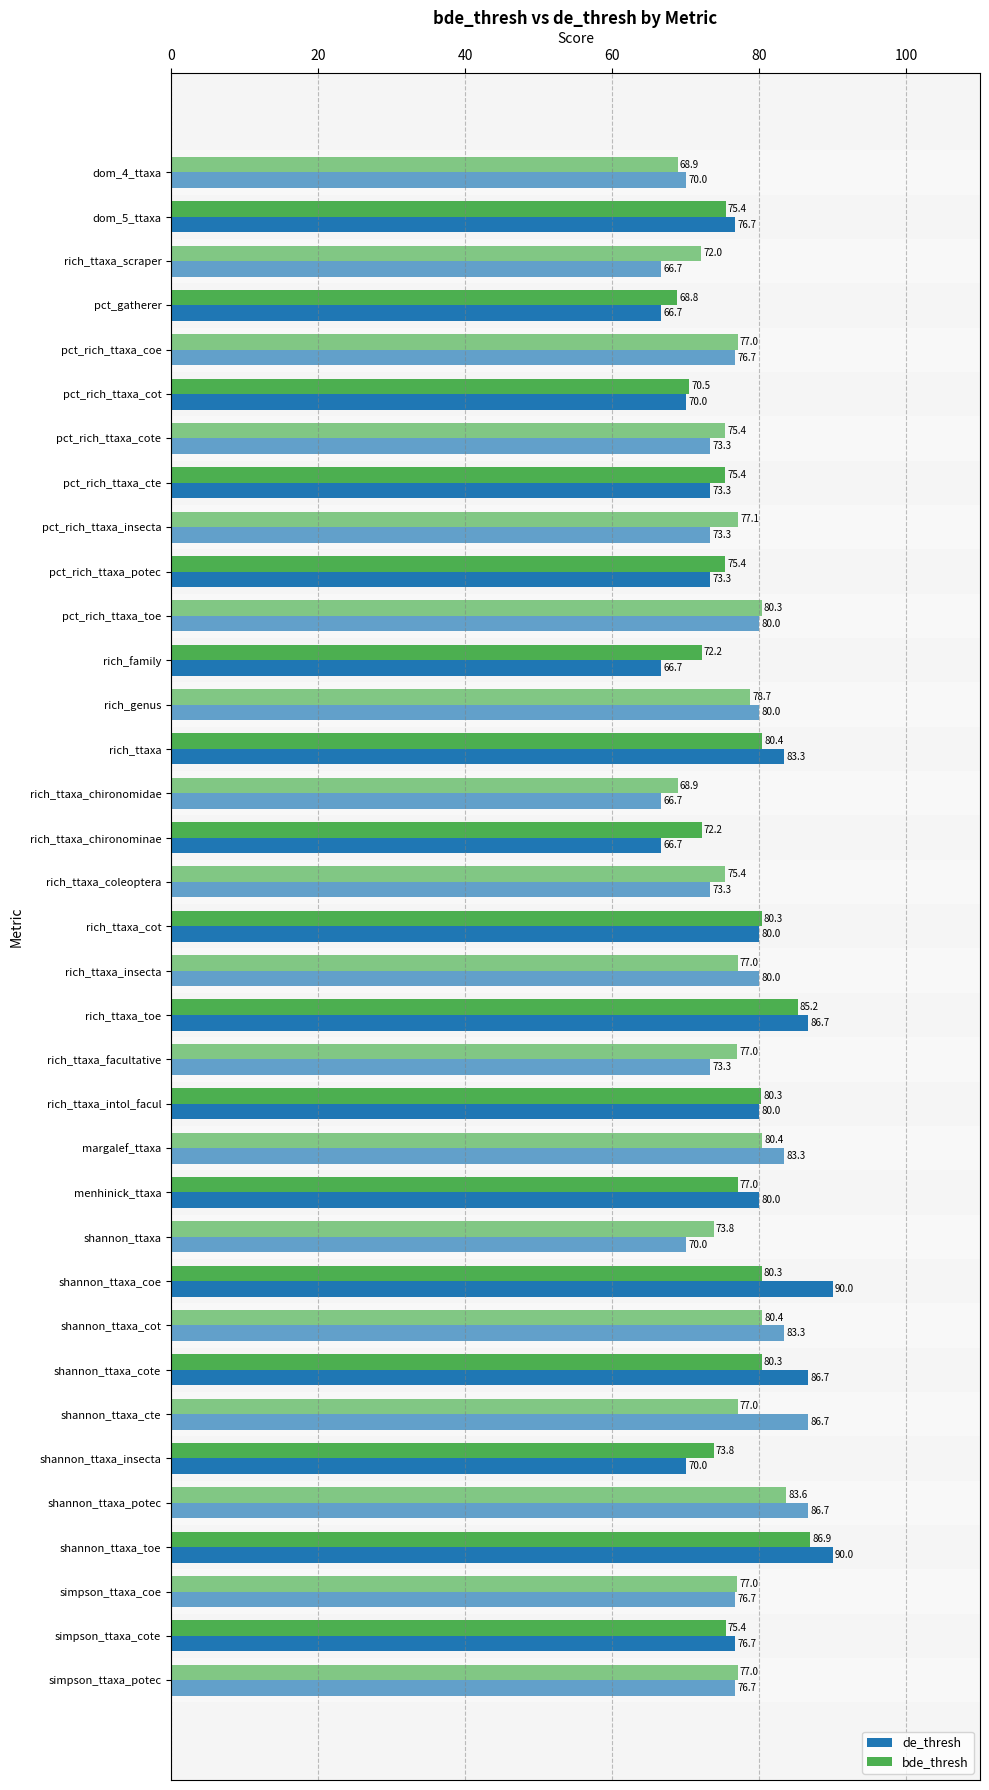

Is the value of de_thresh at pct_rich_ttaxa_insecta greater than the value of bde_thresh at simpson_ttaxa_potec?

No